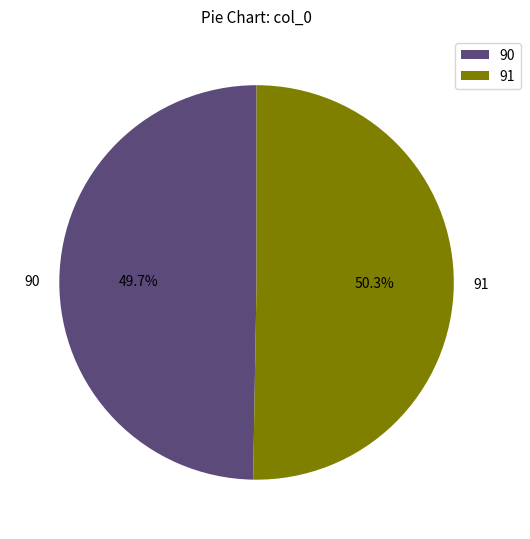

How much of the chart is everything except 91?

49.7%